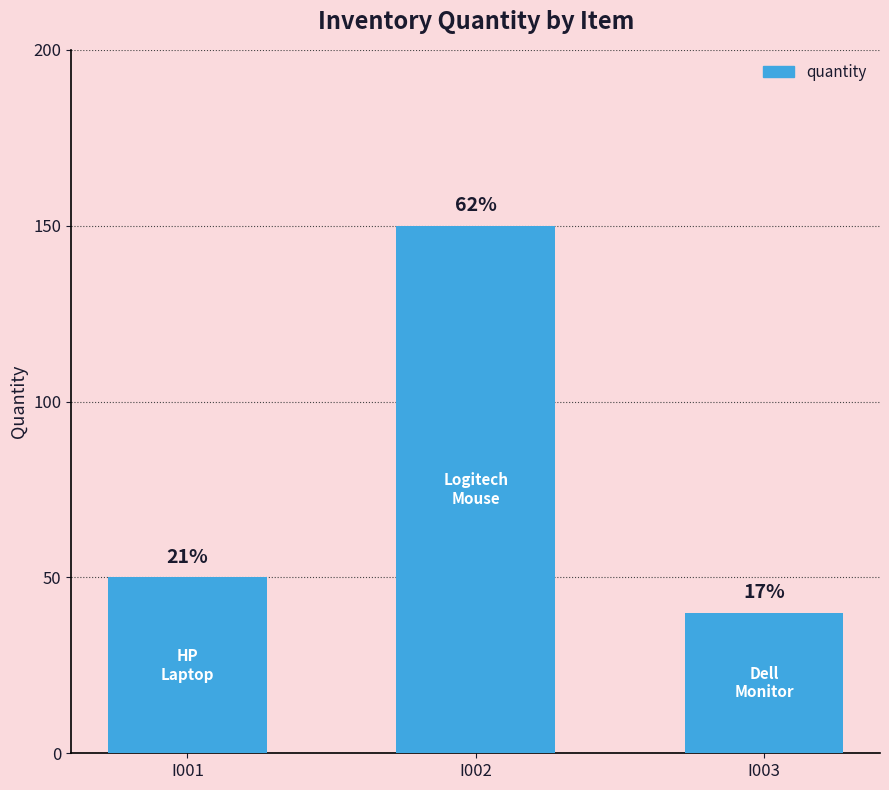

What is the smallest value displayed?

40